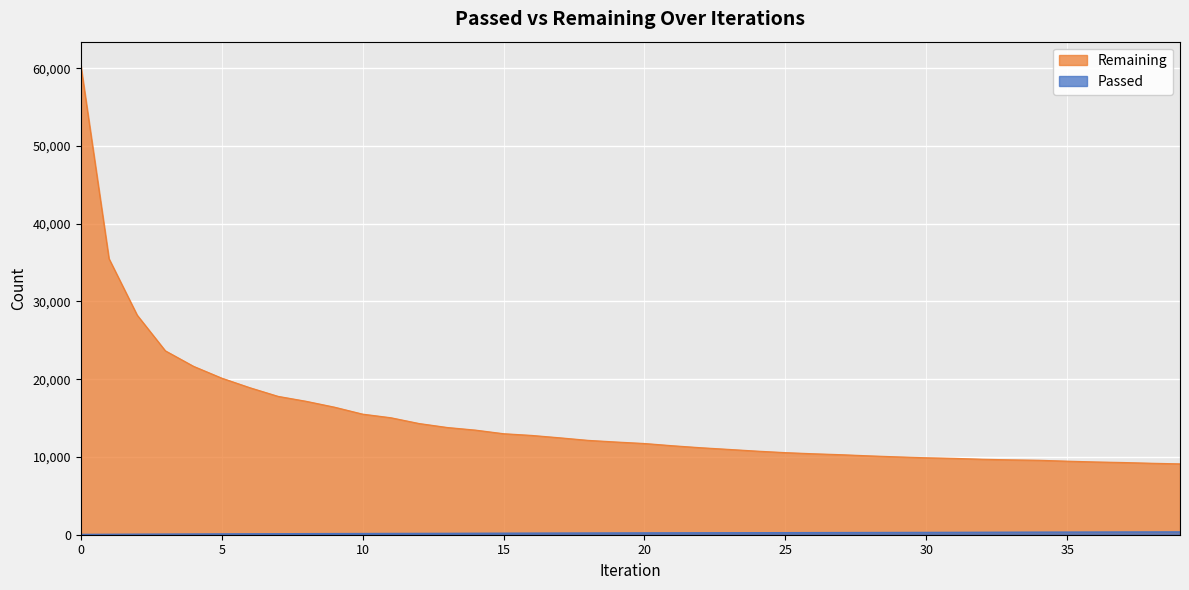

Which series has the largest total across all categories?

Remaining